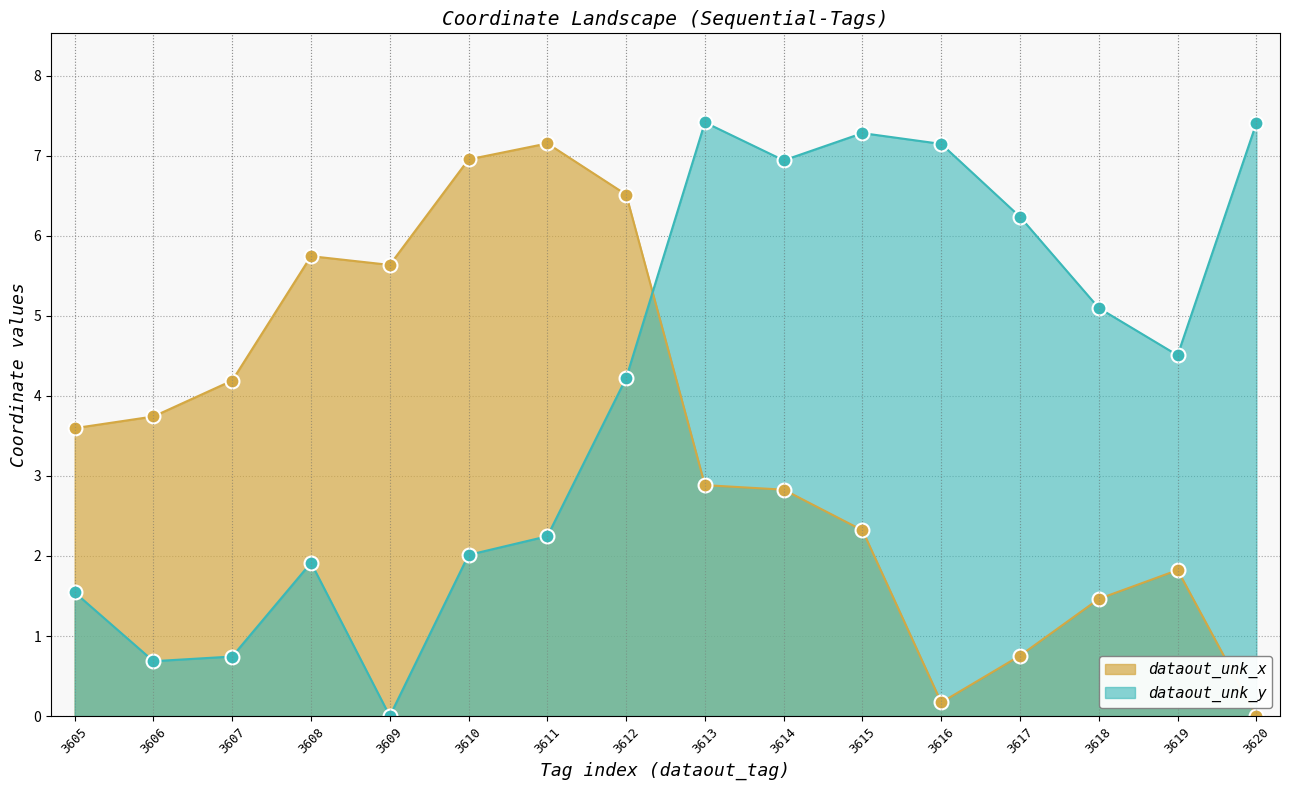

The dataout_unk_y series shows 2.5 at 3619. True or false?

False